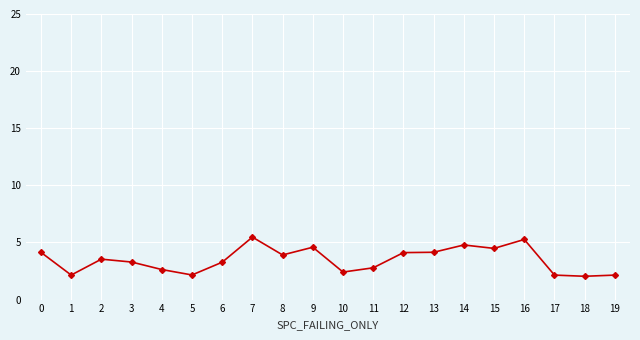

What is the sum of the values at 13 and 12?

8.3